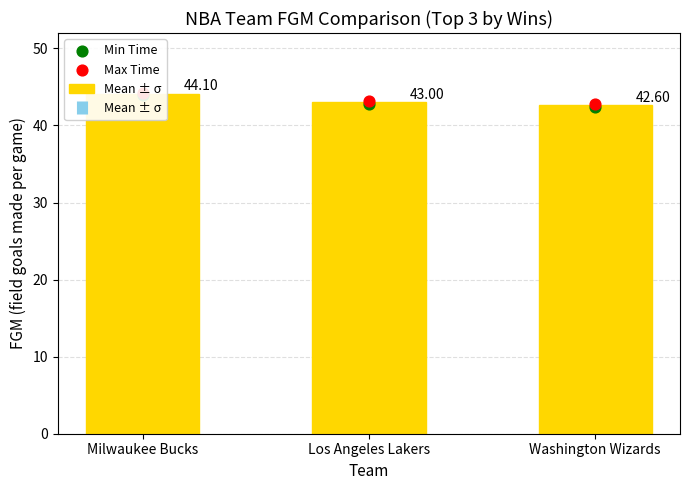

Is the value of Min Time at Milwaukee Bucks greater than the value of Max Time at Washington Wizards?

Yes